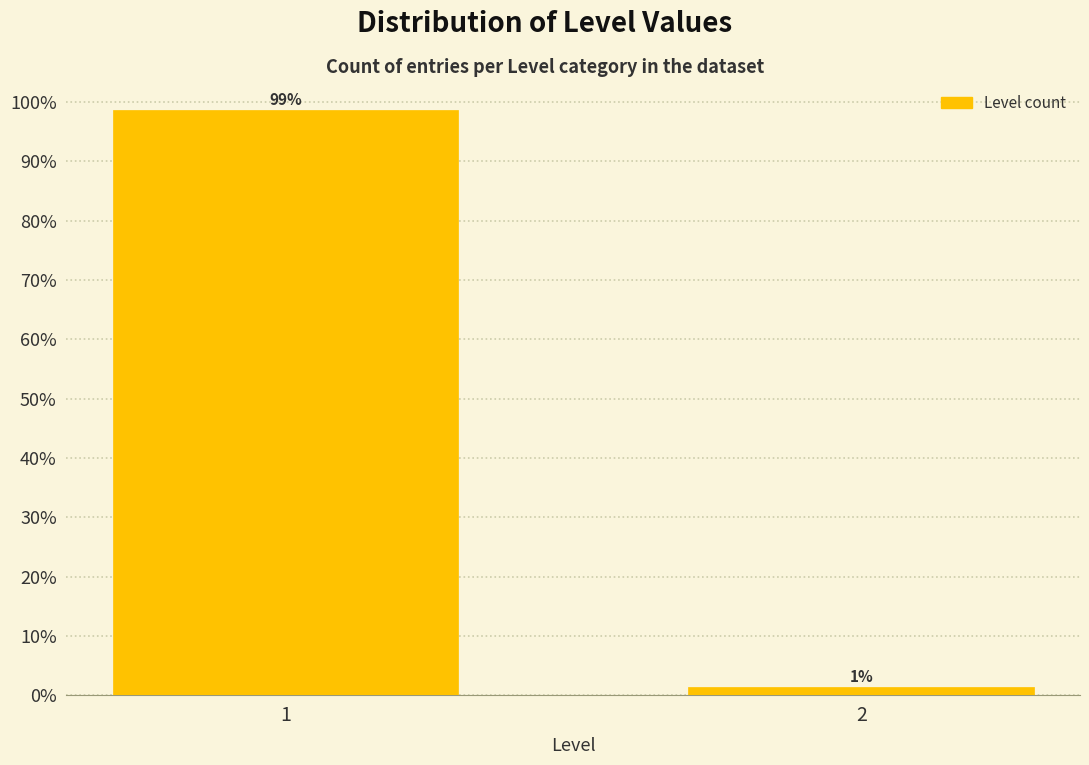

What is the value of the 1st bar from the left?

98.6